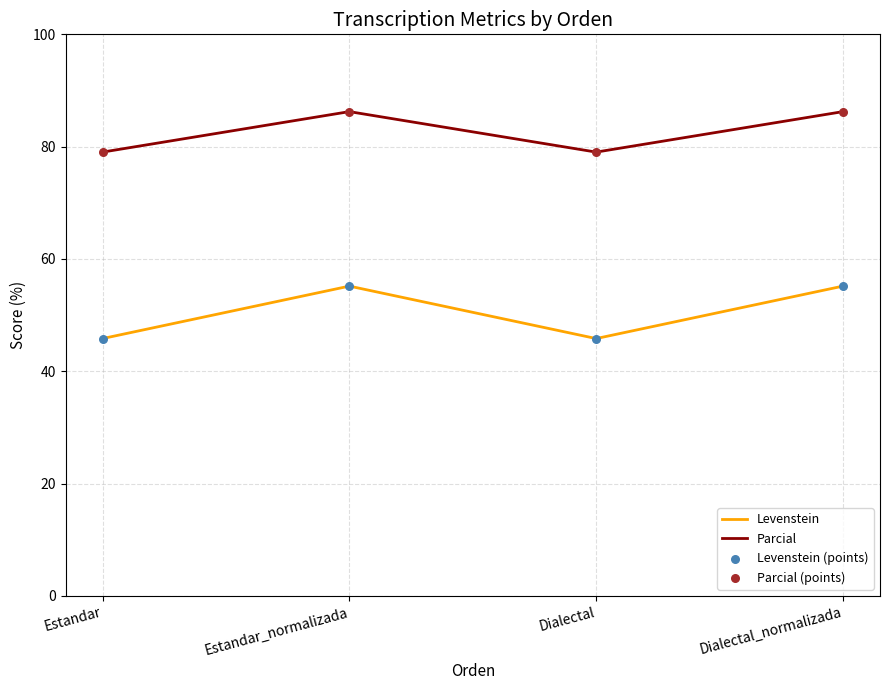

What position from the left is Dialectal_normalizada?

4